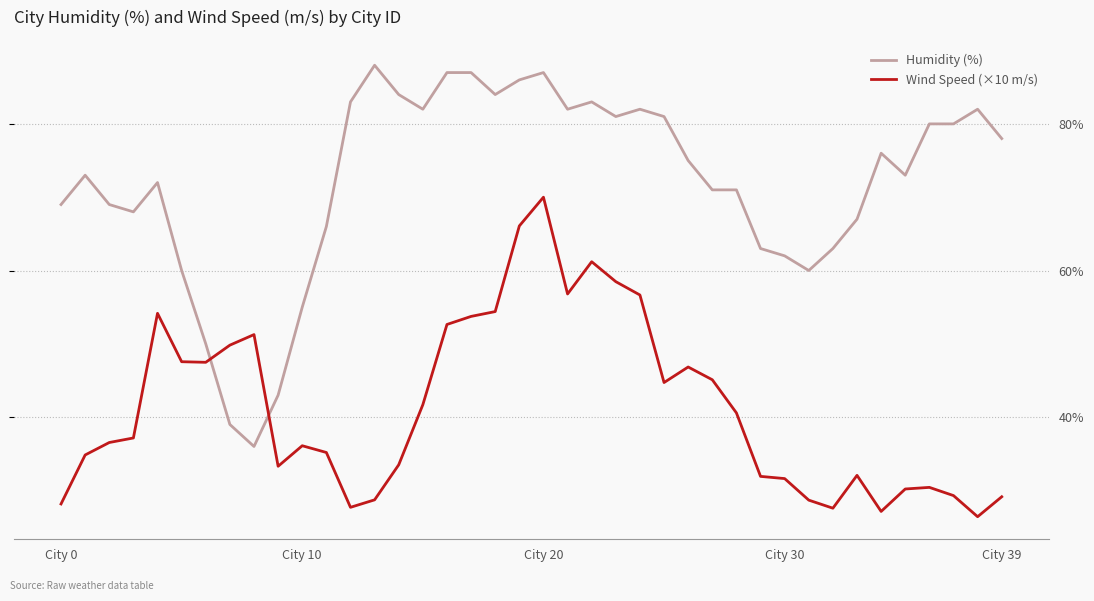

Reading right to left, what are all the values shown in this chart?

Humidity (%): 78.0	82.0	80.0	80.0	73.0	76.0	67.0	63.0	60.0	62.0	63.0	71.0	71.0	75.0	81.0	82.0	81.0	83.0	82.0	87.0	86.0	84.0	87.0	87.0	82.0	84.0	88.0	83.0	66.0	55.0	43.0	36.0	39.0	50.0	60.0	72.0	68.0	69.0	73.0	69.0
Wind Speed (×10 m/s): 29.1	26.4	29.3	30.4	30.2	27.1	32.1	27.6	28.7	31.6	31.9	40.6	45.1	46.8	44.7	56.7	58.5	61.2	56.8	70.0	66.1	54.4	53.7	52.6	41.7	33.5	28.7	27.7	35.2	36.1	33.3	51.3	49.8	47.5	47.6	54.2	37.2	36.5	34.8	28.2